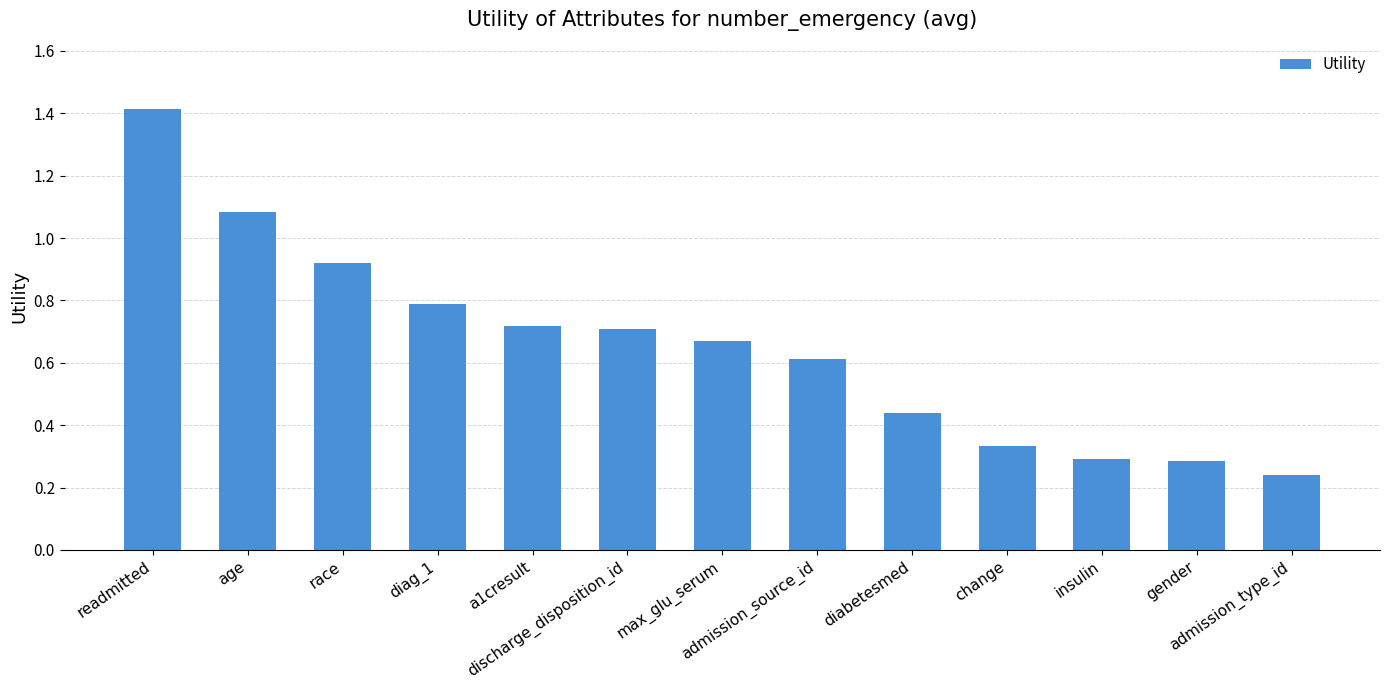

What is the sum of all values?

8.5